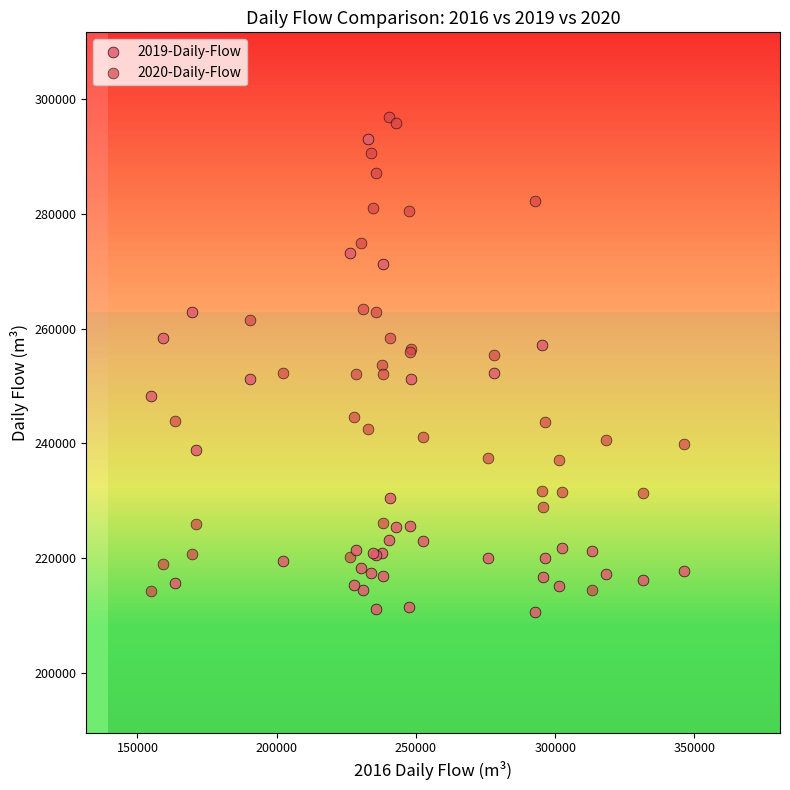

What is the X range (max minus min) for the scatter plot?

191273.8